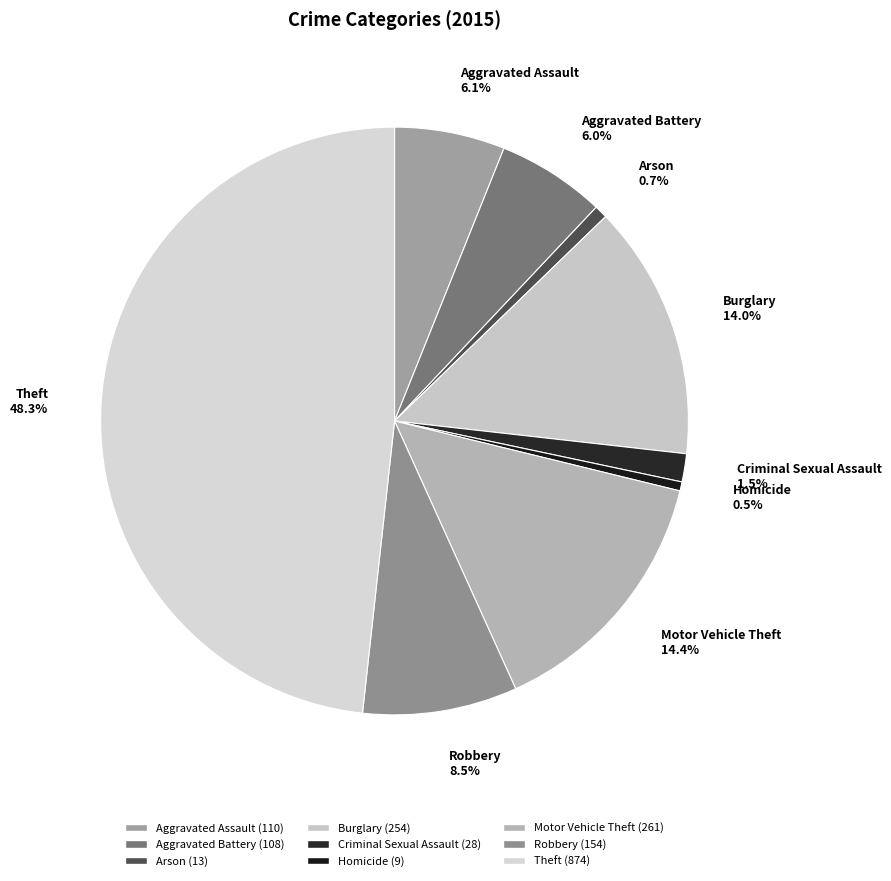

What is the largest slice in the pie chart?

Theft